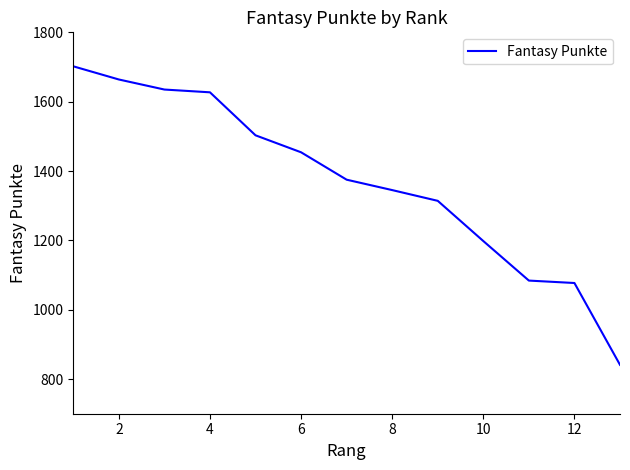

How many distinct data groups are displayed?

1